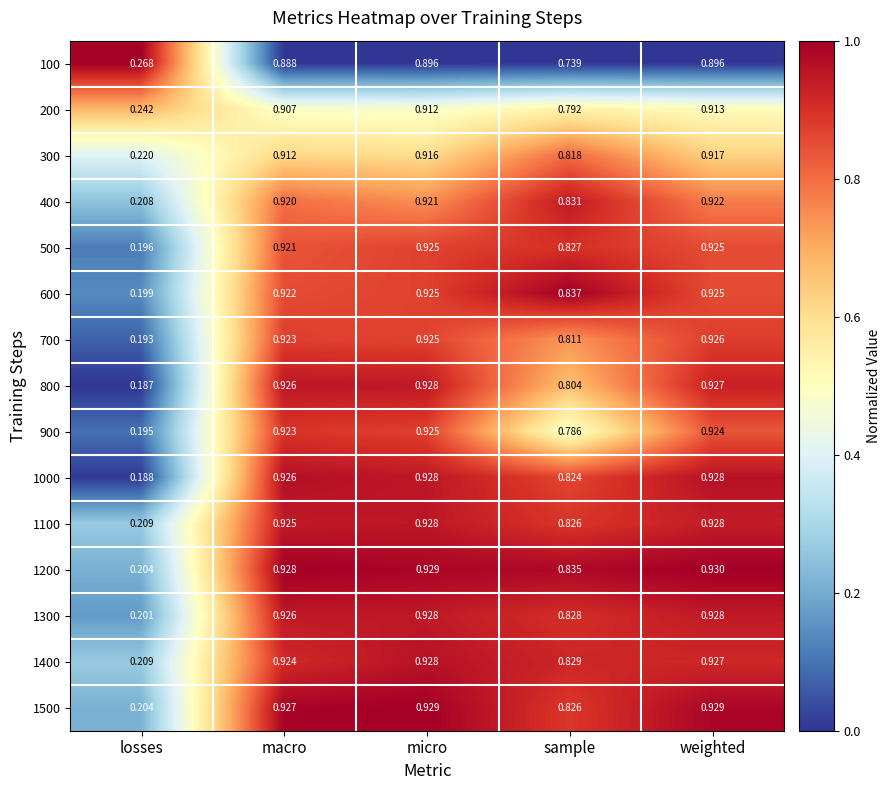

Which series has the widest spread of values?

800